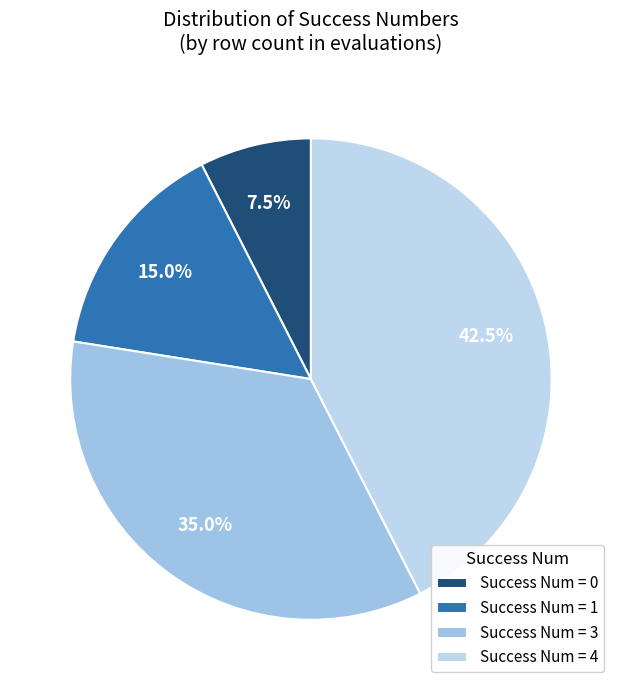

Rank the categories by value from highest to lowest.

Success Num = 4, Success Num = 3, Success Num = 1, Success Num = 0